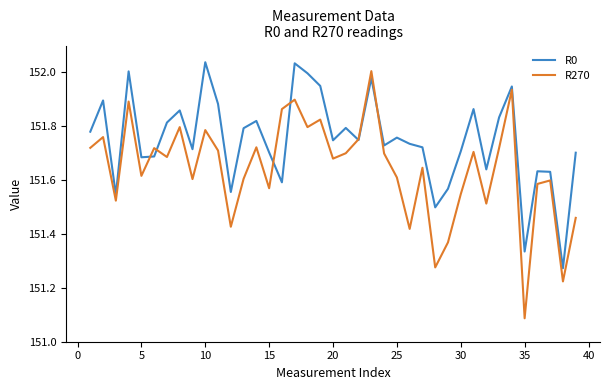

How many intersections are there between R0 and R270?

6